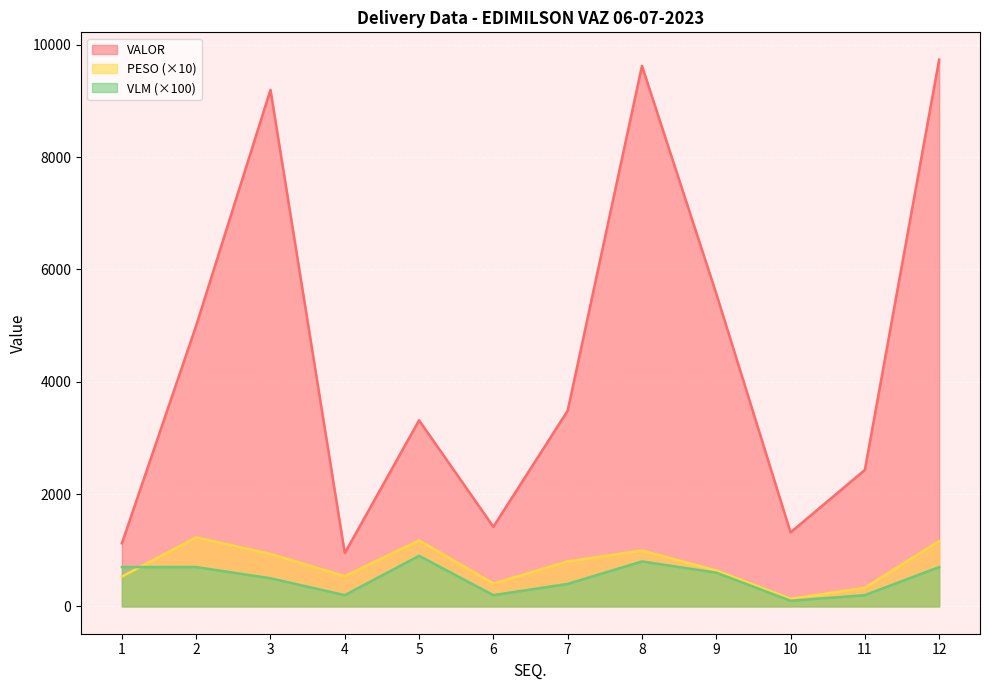

What is the sum of the VLM values at 8 and 1?

1500.0